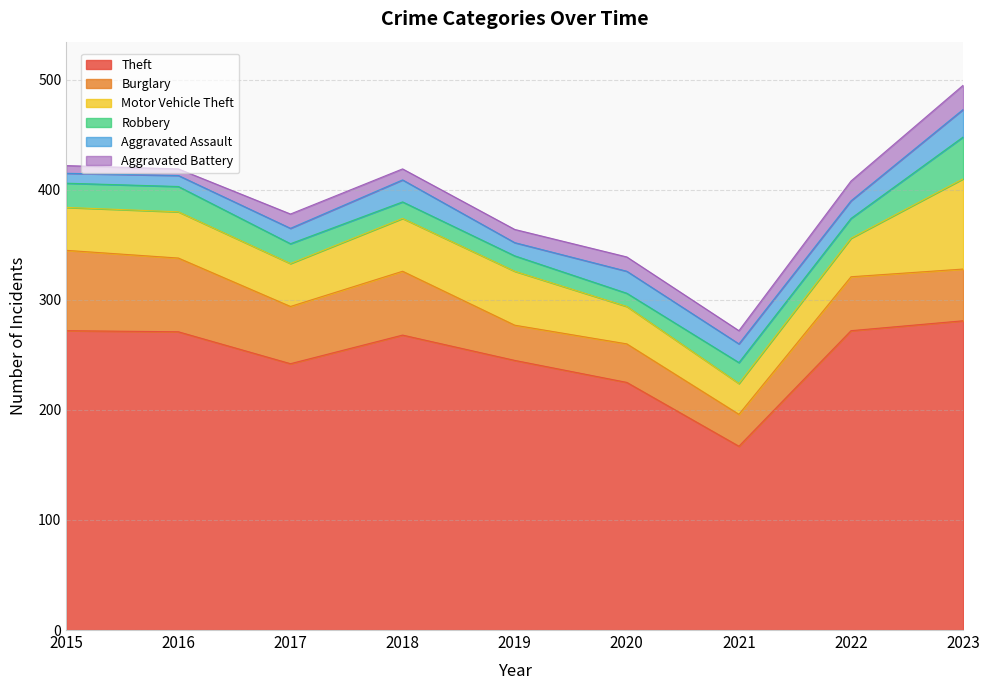

How many interior local peaks does the Aggravated Battery series have?

2